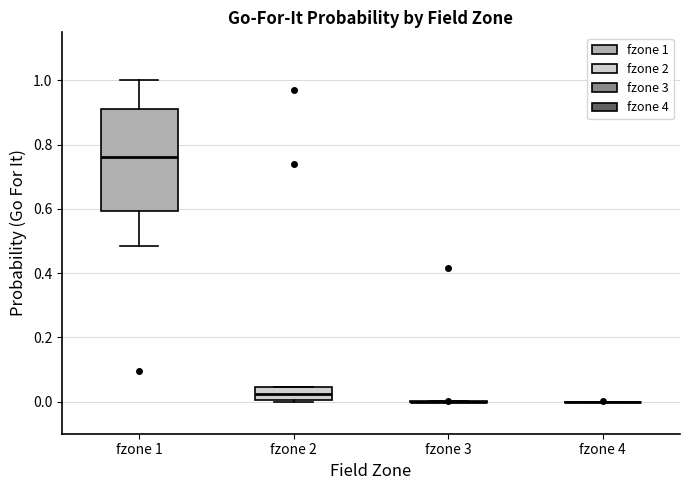

Reading left to right, read every box against the y-axis: the position of its median line, the range the box covers, and the ends of its whiskers. The values are not printed on the chart, so give them approximately, as read against the axis.

fzone 1: median 0.76, box 0.60 to 0.92, whiskers 0.48 to 1.00
fzone 2: median 0.02, box 0.00 to 0.04, whiskers 0.00 to 0.04
fzone 3: box collapsed to a line at 0.00, whiskers 0.00 to 0.00
fzone 4: box collapsed to a line at 0.00, whiskers 0.00 to 0.00